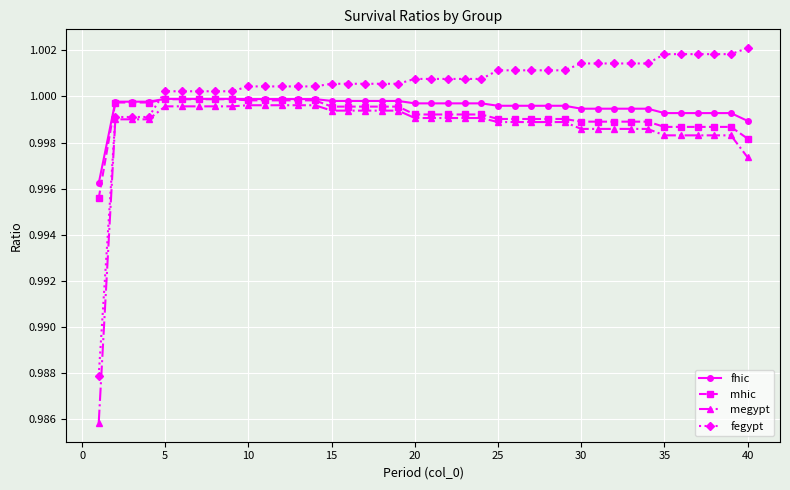

True or false: fhic has more than 1 points higher than both neighbors.

True